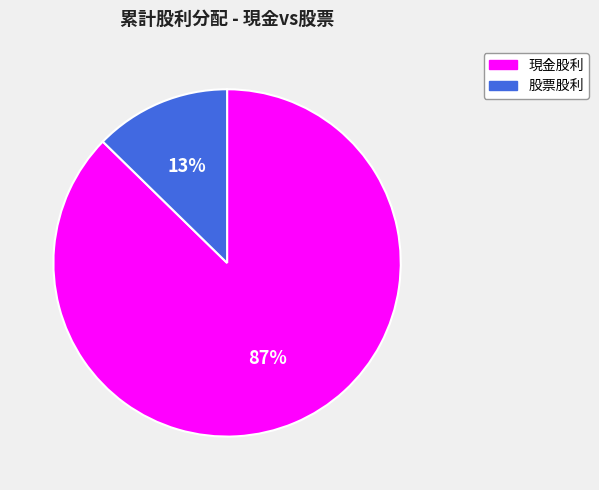

What percentage is the 現金股利 slice, to the nearest percent?

87%